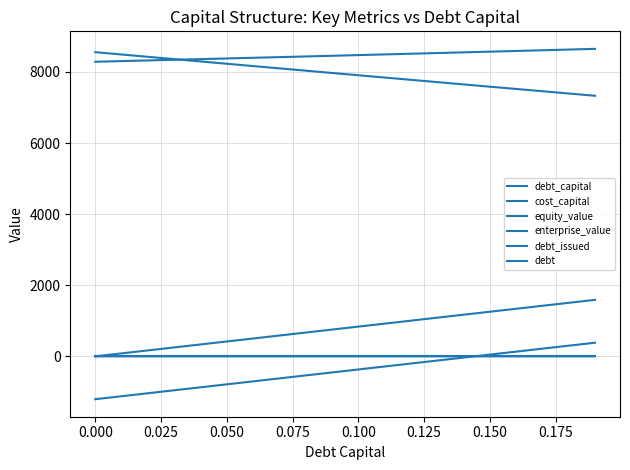

Does the chart have visible grid lines?

Yes